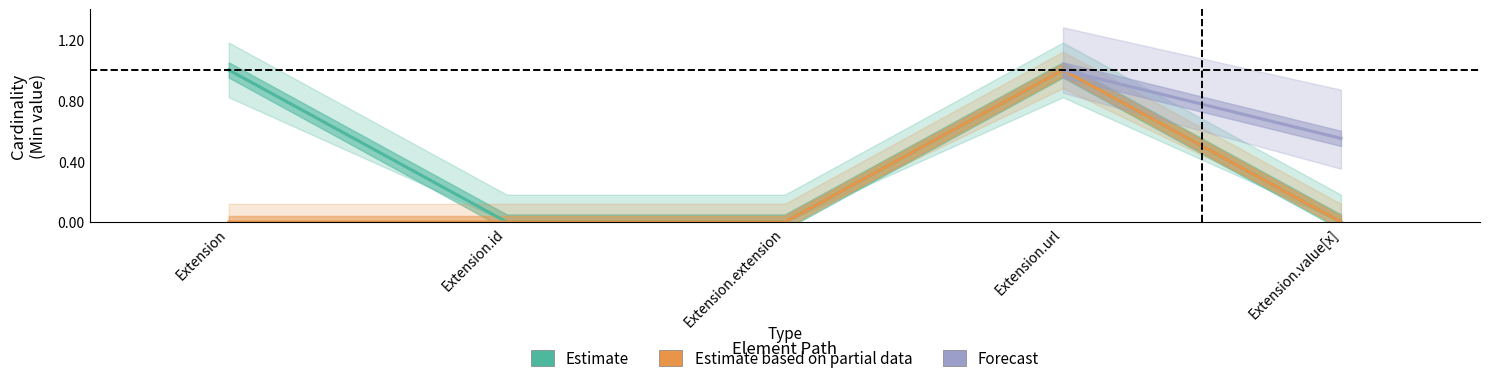

True or false: Estimate based on partial data has more than 1 points higher than both neighbors.

False